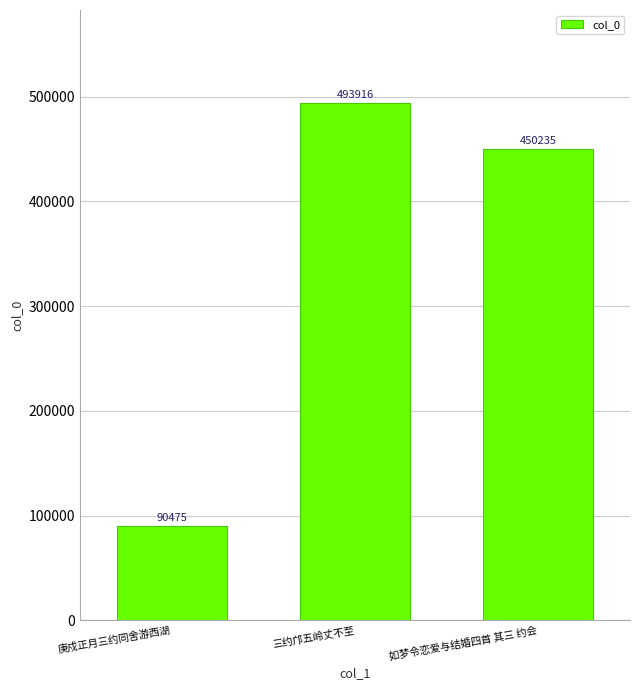

What is the change in value from 庚戍正月三约同舍游西湖 to 如梦令恋爱与结婚四首 其三 约会?

+359760